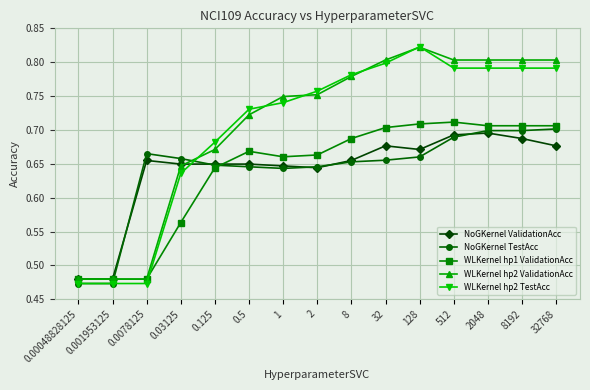

What is the difference between the maximum and second lowest values in the NoGKernel ValidationAcc series?

0.2